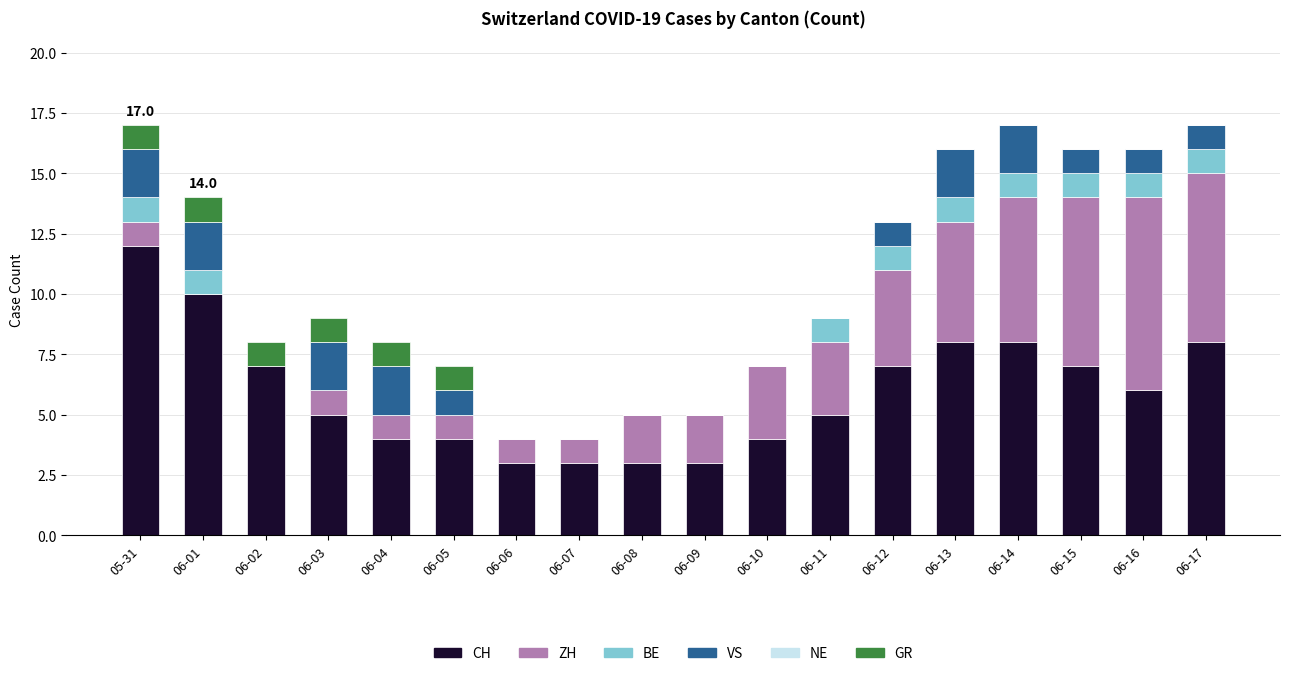

How many data points does each series have?

18